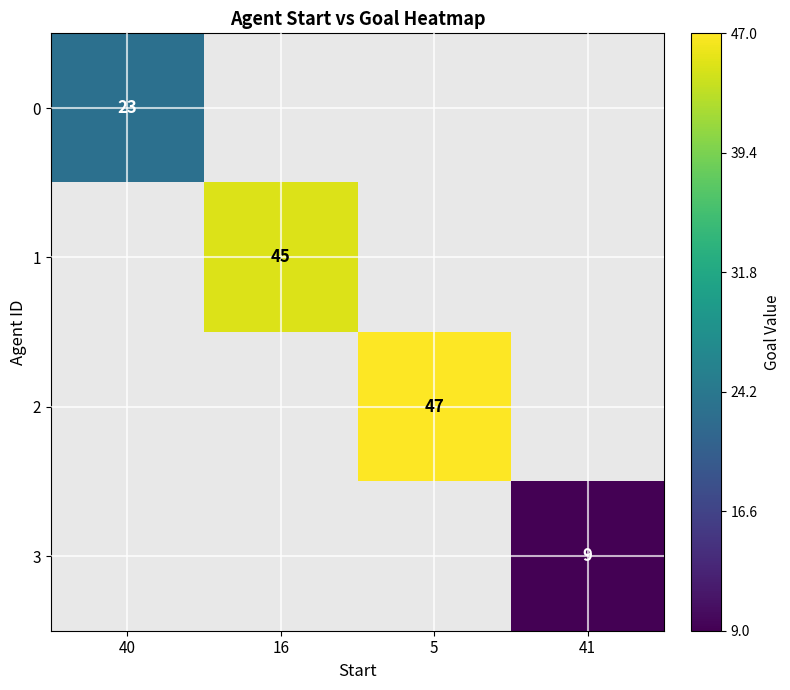

Is it true that 1 equals 45 at 16?

True